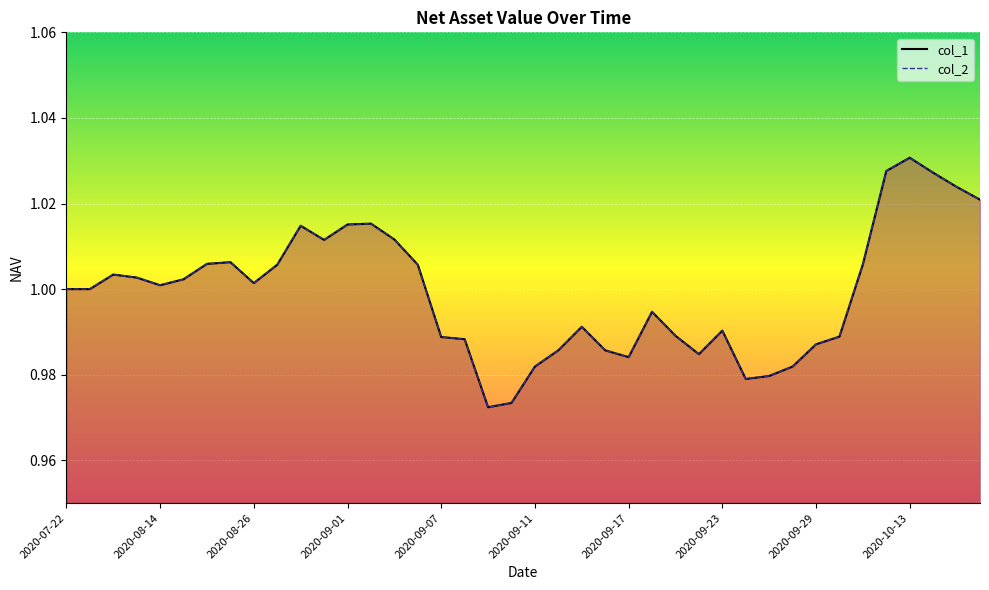

Rank the series at 2020-09-23 from lowest to highest value.

col_1_line, col_2_line